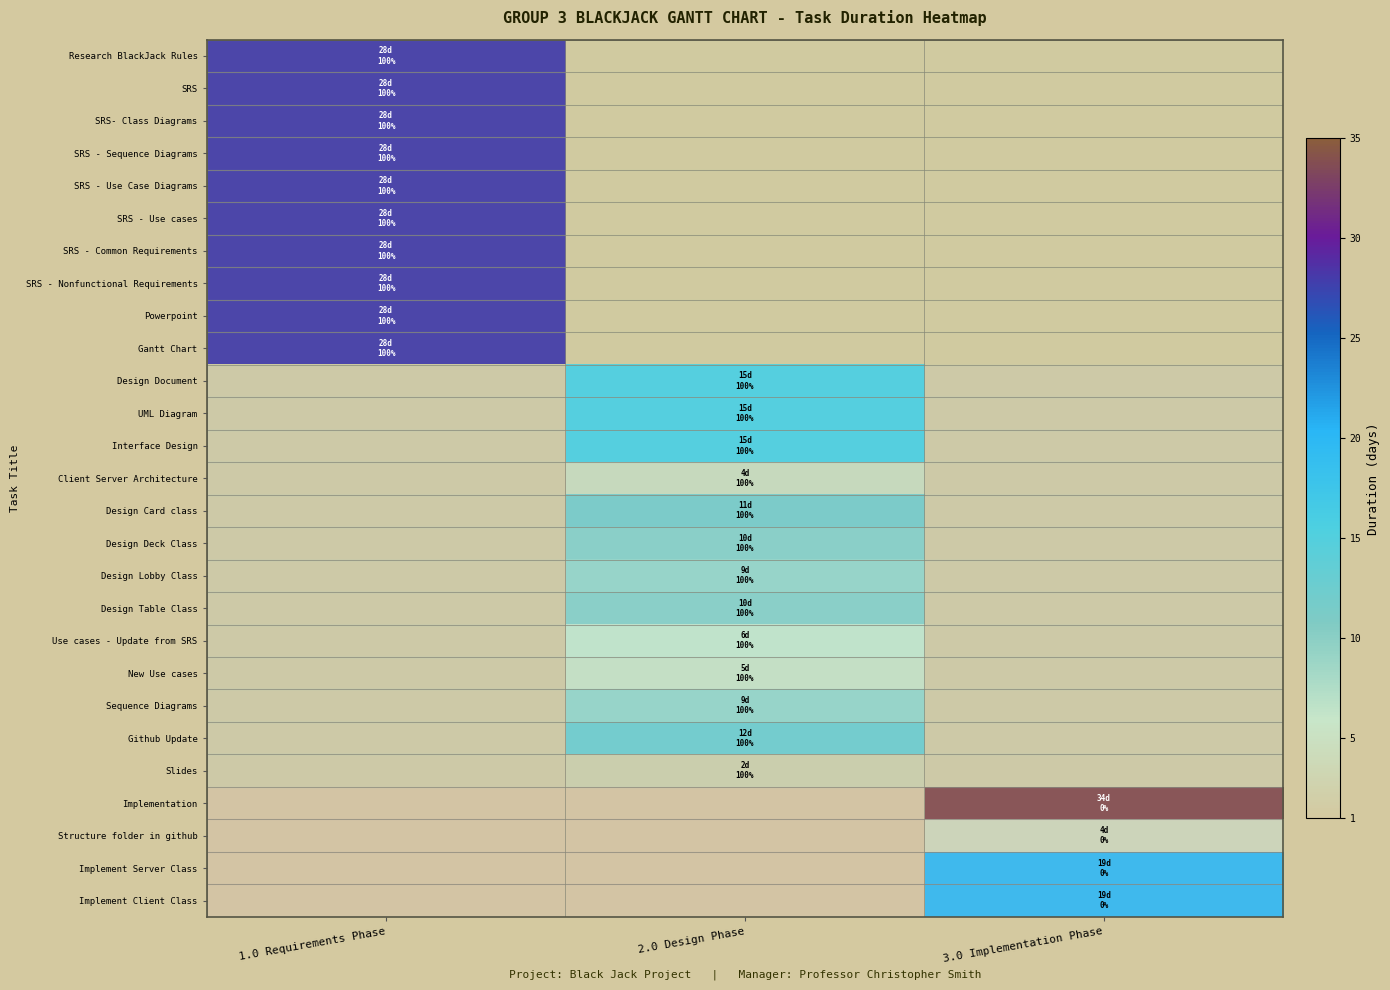

Reading left to right, extract all data points from this chart.

Research BlackJack Rules: 1.0 Requirements Phase=28	2.0 Design Phase=0	3.0 Implementation Phase=0
SRS: 1.0 Requirements Phase=28	2.0 Design Phase=0	3.0 Implementation Phase=0
SRS- Class Diagrams: 1.0 Requirements Phase=28	2.0 Design Phase=0	3.0 Implementation Phase=0
SRS - Sequence Diagrams: 1.0 Requirements Phase=28	2.0 Design Phase=0	3.0 Implementation Phase=0
SRS - Use Case Diagrams: 1.0 Requirements Phase=28	2.0 Design Phase=0	3.0 Implementation Phase=0
SRS - Use cases: 1.0 Requirements Phase=28	2.0 Design Phase=0	3.0 Implementation Phase=0
SRS - Common Requirements: 1.0 Requirements Phase=28	2.0 Design Phase=0	3.0 Implementation Phase=0
SRS - Nonfunctional Requirements: 1.0 Requirements Phase=28	2.0 Design Phase=0	3.0 Implementation Phase=0
Powerpoint: 1.0 Requirements Phase=28	2.0 Design Phase=0	3.0 Implementation Phase=0
Gantt Chart: 1.0 Requirements Phase=28	2.0 Design Phase=0	3.0 Implementation Phase=0
Design Document: 1.0 Requirements Phase=0	2.0 Design Phase=15	3.0 Implementation Phase=0
UML Diagram: 1.0 Requirements Phase=0	2.0 Design Phase=15	3.0 Implementation Phase=0
Interface Design: 1.0 Requirements Phase=0	2.0 Design Phase=15	3.0 Implementation Phase=0
Client Server Architecture: 1.0 Requirements Phase=0	2.0 Design Phase=4	3.0 Implementation Phase=0
Design Card class: 1.0 Requirements Phase=0	2.0 Design Phase=11	3.0 Implementation Phase=0
Design Deck Class: 1.0 Requirements Phase=0	2.0 Design Phase=10	3.0 Implementation Phase=0
Design Lobby Class: 1.0 Requirements Phase=0	2.0 Design Phase=9	3.0 Implementation Phase=0
Design Table Class: 1.0 Requirements Phase=0	2.0 Design Phase=10	3.0 Implementation Phase=0
Use cases - Update from SRS: 1.0 Requirements Phase=0	2.0 Design Phase=6	3.0 Implementation Phase=0
New Use cases: 1.0 Requirements Phase=0	2.0 Design Phase=5	3.0 Implementation Phase=0
Sequence Diagrams: 1.0 Requirements Phase=0	2.0 Design Phase=9	3.0 Implementation Phase=0
Github Update: 1.0 Requirements Phase=0	2.0 Design Phase=12	3.0 Implementation Phase=0
Slides: 1.0 Requirements Phase=0	2.0 Design Phase=2	3.0 Implementation Phase=0
Implementation: 1.0 Requirements Phase=0	2.0 Design Phase=0	3.0 Implementation Phase=34
Structure folder in github: 1.0 Requirements Phase=0	2.0 Design Phase=0	3.0 Implementation Phase=4
Implement Server Class: 1.0 Requirements Phase=0	2.0 Design Phase=0	3.0 Implementation Phase=19
Implement Client Class: 1.0 Requirements Phase=0	2.0 Design Phase=0	3.0 Implementation Phase=19